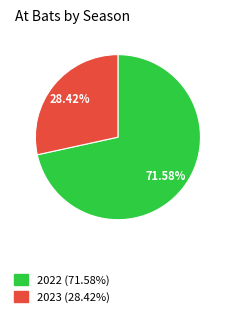

To the nearest percent, what is the average slice percentage?

50%